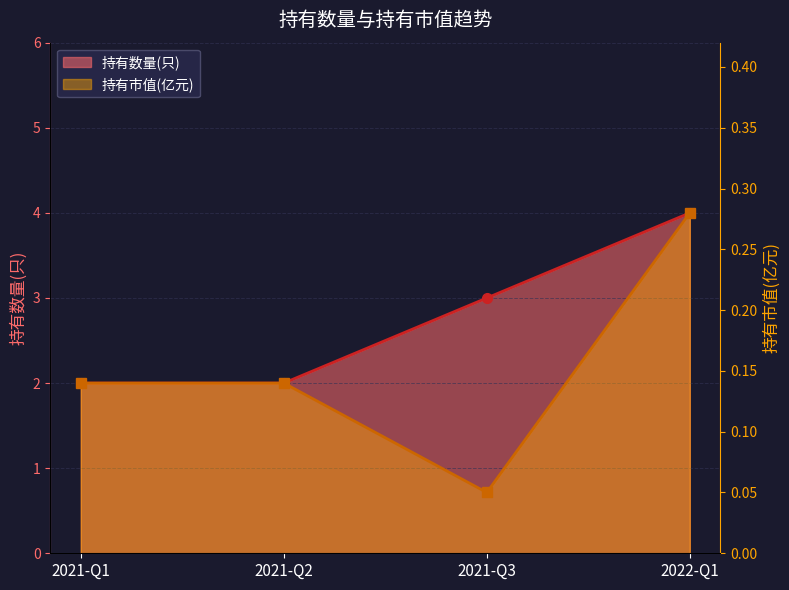

What is the label of the 4th point from the left?

2022-Q1